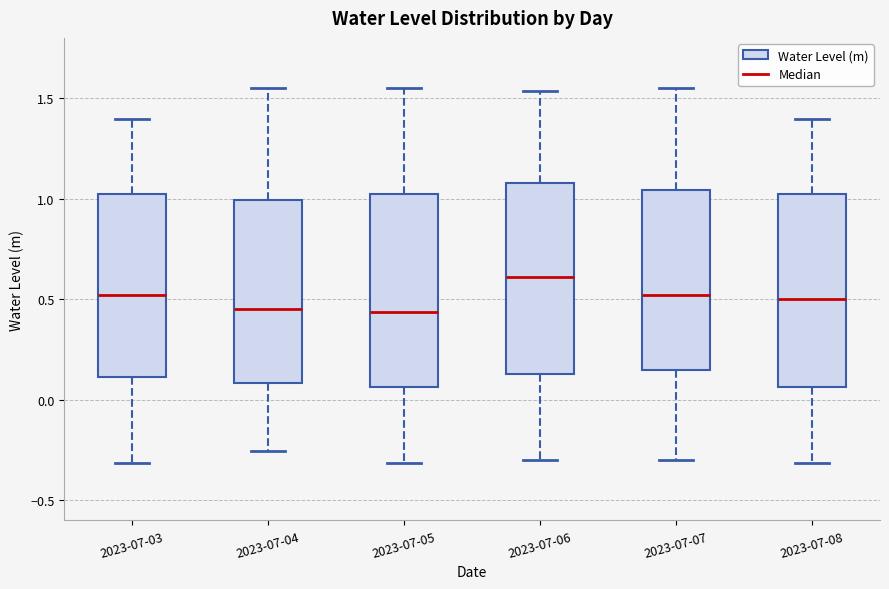

Reading left to right, transcribe this box plot: for each box, give where its median line is, the range the box spans, and where its two whiskers end, as read against the y-axis. The values are not printed on the chart, so give them approximately, as read against the axis.

2023-07-03: median 0.50, box 0.10 to 1.00, whiskers -0.30 to 1.40
2023-07-04: median 0.45, box 0.10 to 1.00, whiskers -0.25 to 1.55
2023-07-05: median 0.45, box 0.05 to 1.00, whiskers -0.30 to 1.55
2023-07-06: median 0.60, box 0.15 to 1.10, whiskers -0.30 to 1.55
2023-07-07: median 0.50, box 0.15 to 1.05, whiskers -0.30 to 1.55
2023-07-08: median 0.50, box 0.05 to 1.00, whiskers -0.30 to 1.40